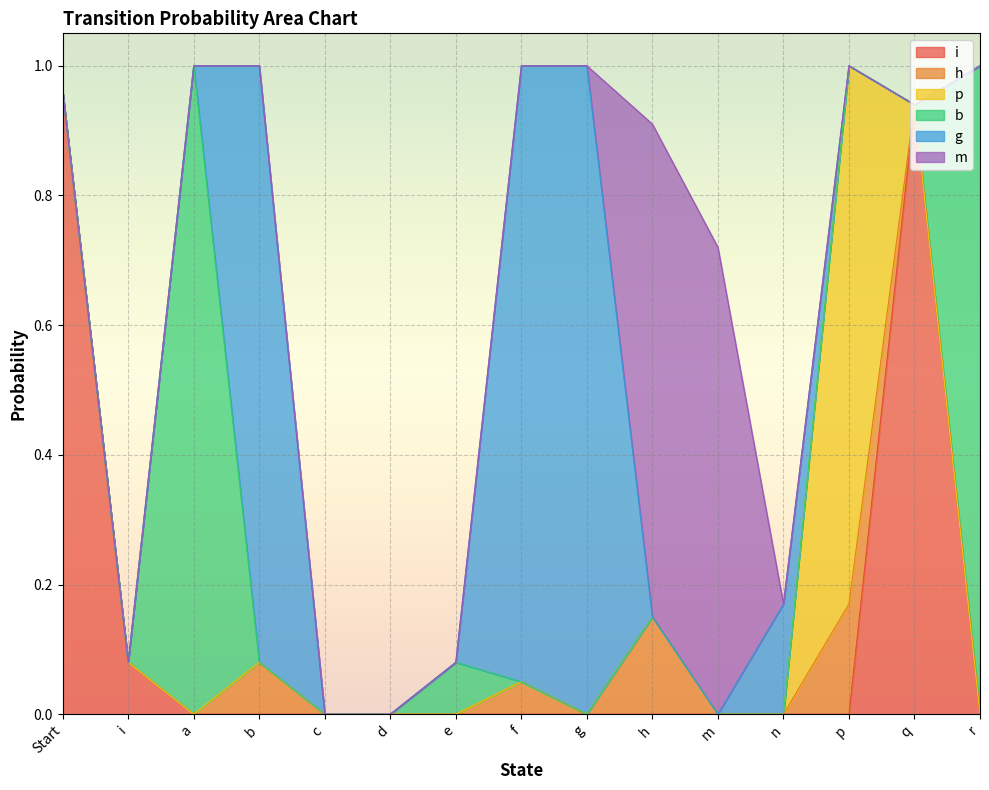

How many lines are shown in the chart?

6